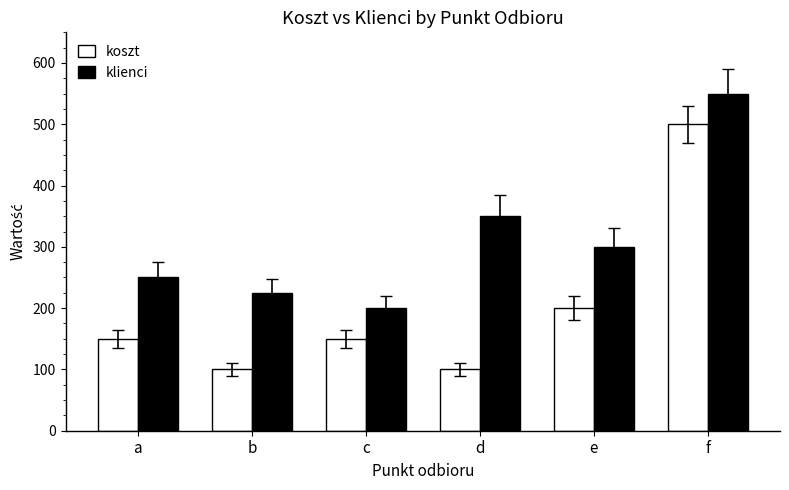

What is the sum of all klienci values?

1875